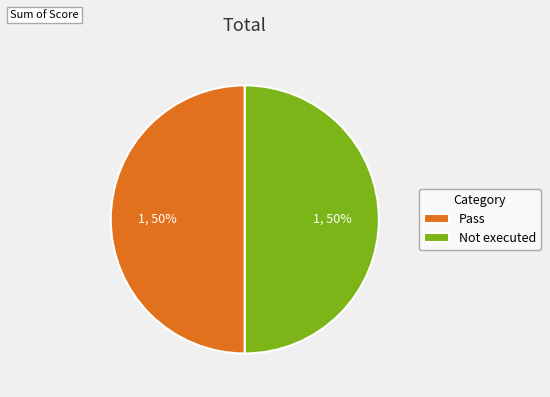

The Not executed slice represents 44% of the pie. True or false?

False